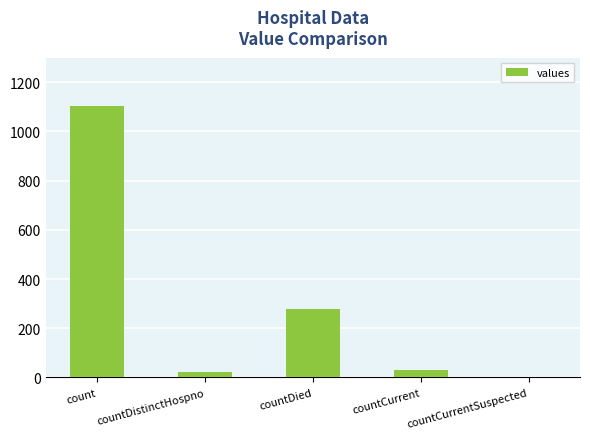

What is the sum of all values?

1435